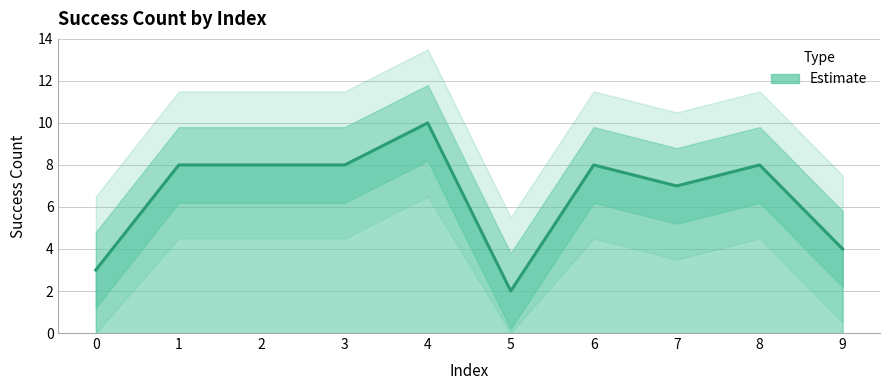

What is the ratio of the value at 8 to the value at 4?

0.8